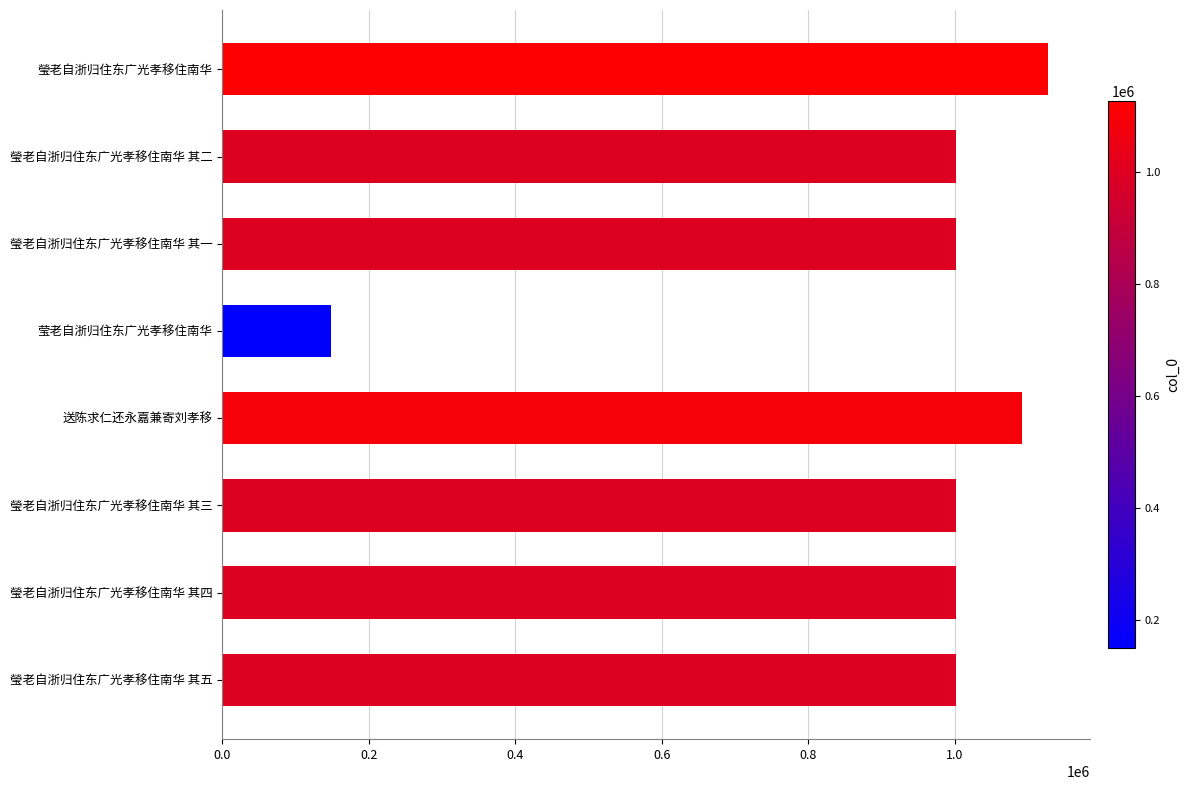

What value does the data have at 瑩老自浙归住东广光孝移住南华?

1127773